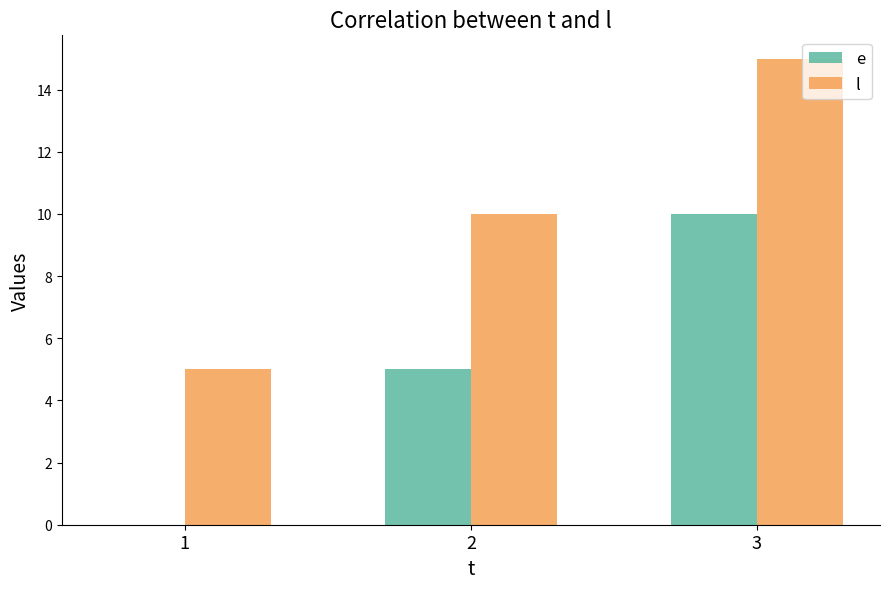

Where is e nearest to the value 5?

2